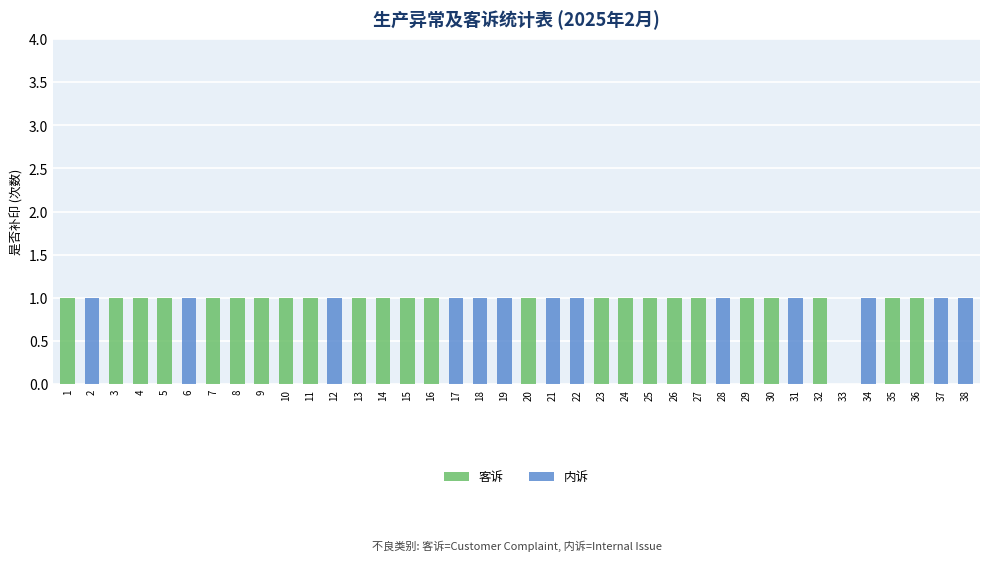

Is it true that 客诉 equals 2 at 27?

False